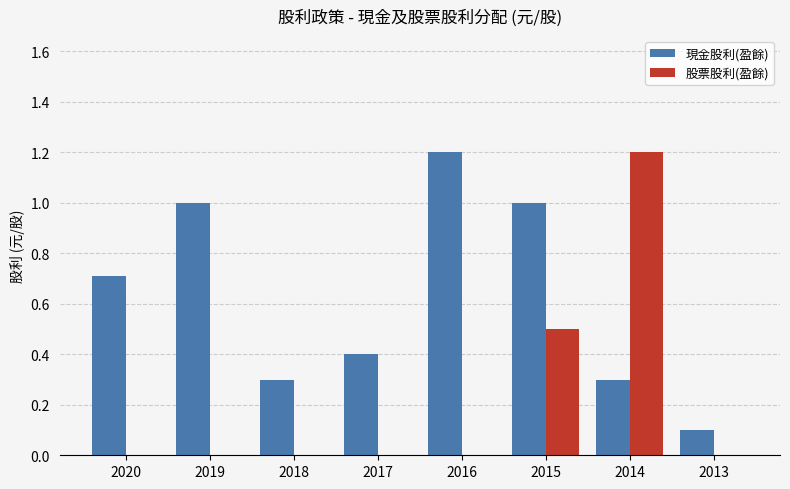

What is the highest value of the 現金股利(盈餘) series?

1.2